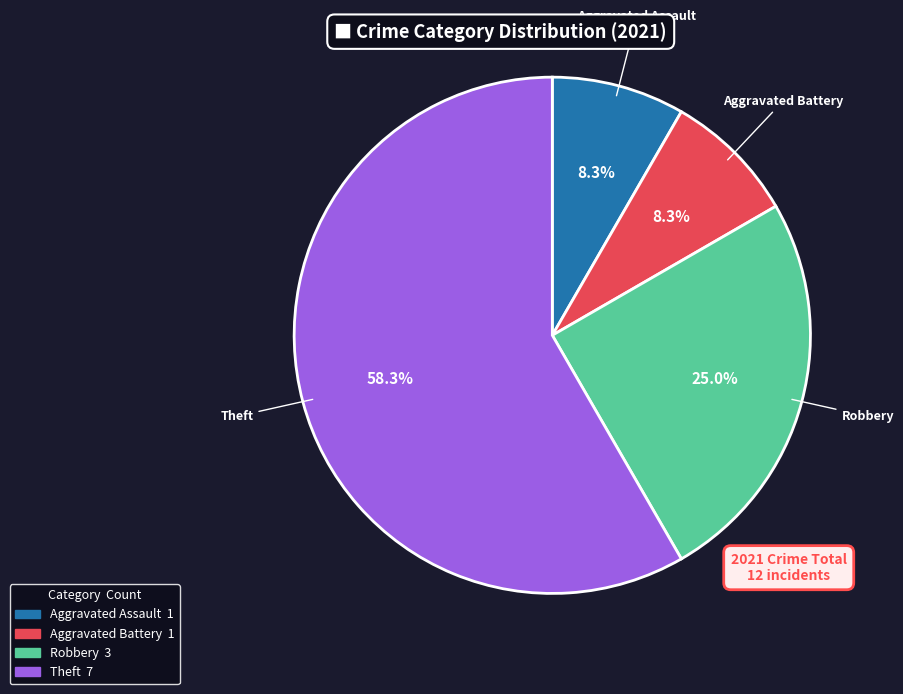

Is there any slice that represents more than half of the pie?

Yes